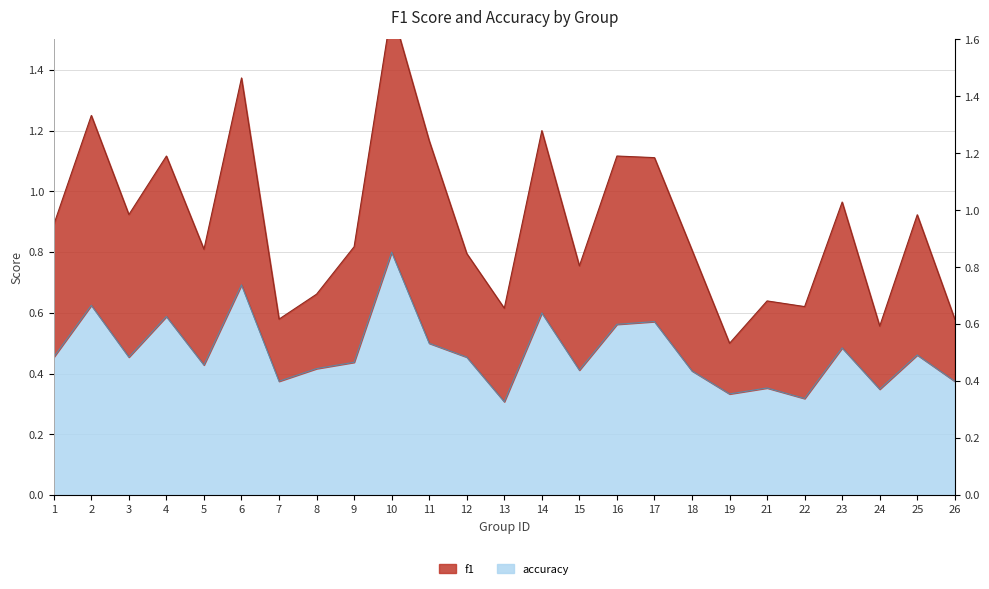

Which category has the lowest value in the f1 series?

19